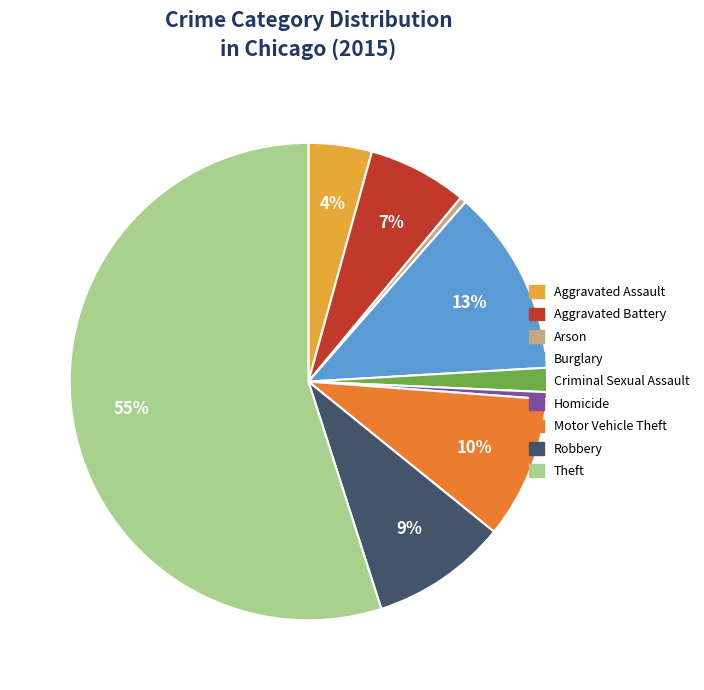

Which category has the biggest portion of the pie?

Theft